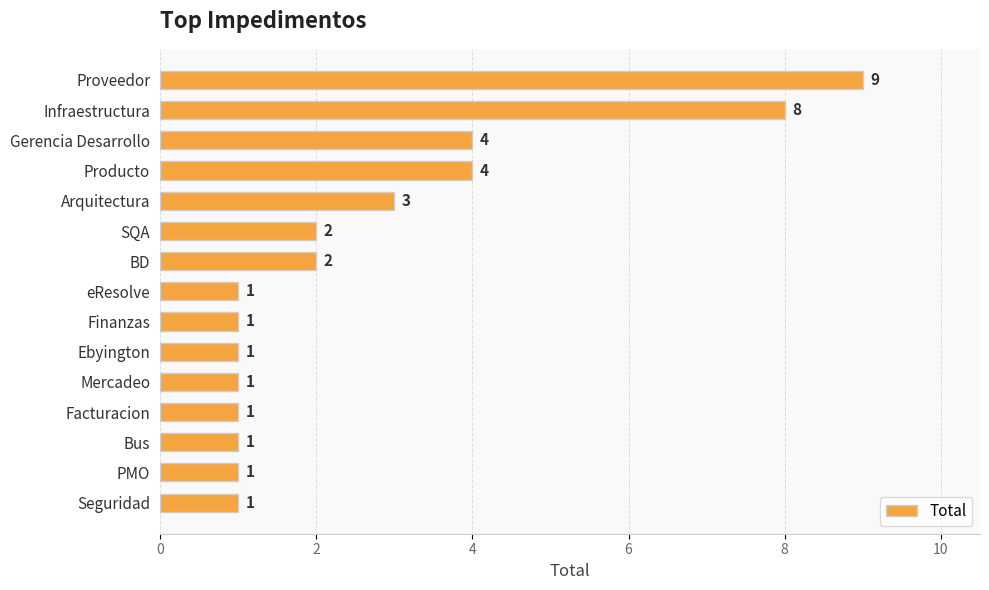

What is the ratio of the value at Infraestructura to the value at Bus?

8.0